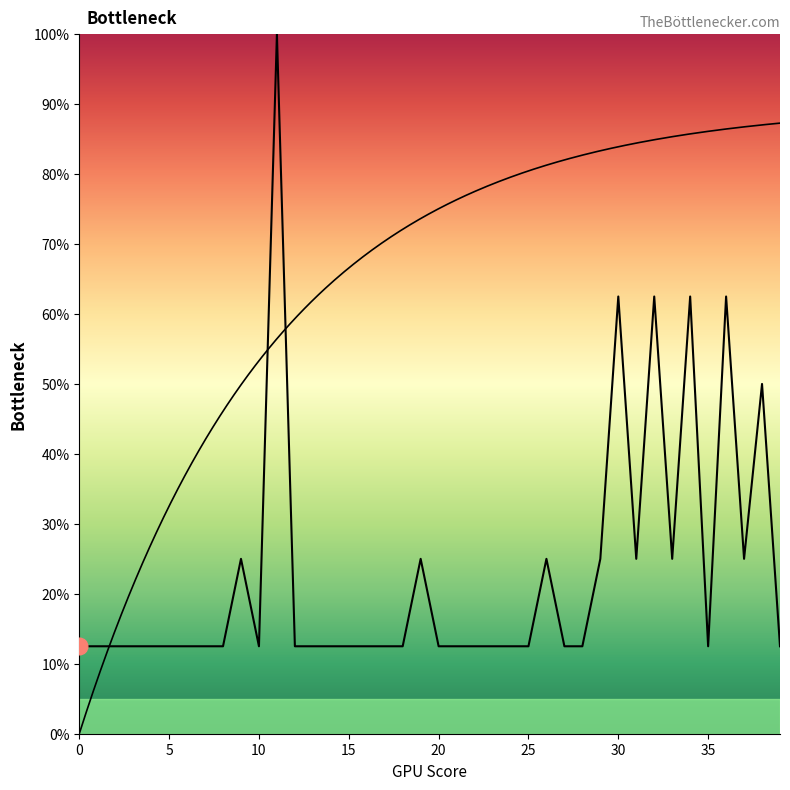

What is the smallest value displayed?

12.5